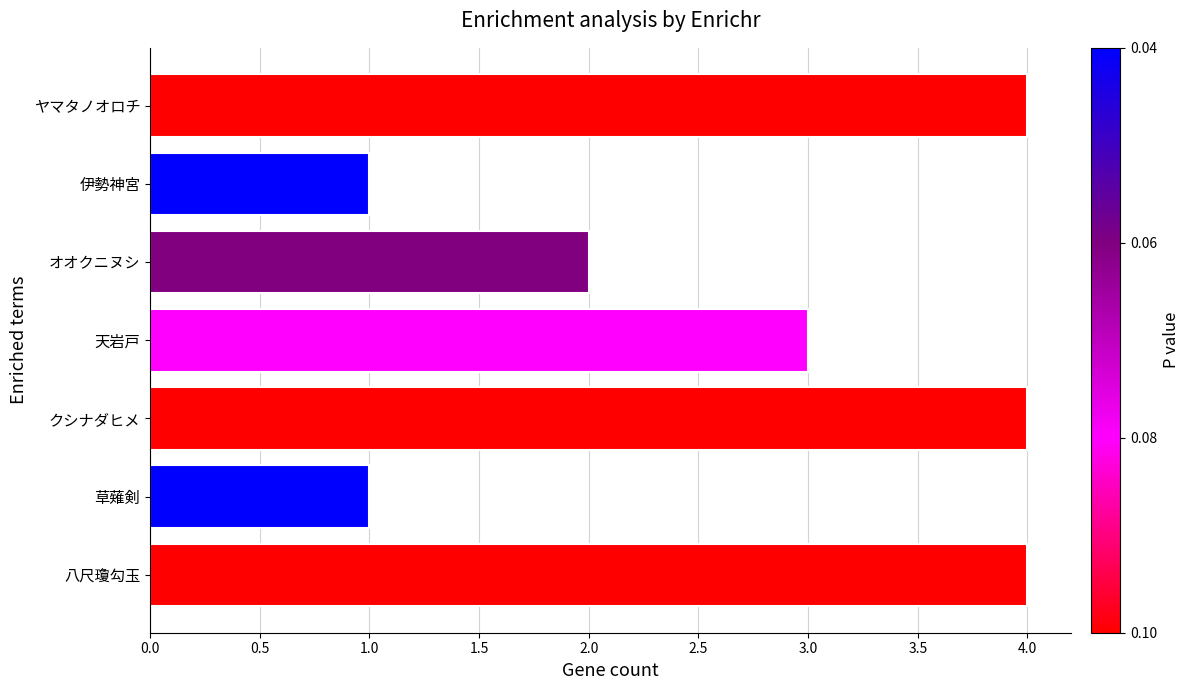

Reading bottom to top, list all the values displayed in this chart.

八尺瓊勾玉=4	草薙剣=1	クシナダヒメ=4	天岩戸=3	オオクニヌシ=2	伊勢神宮=1	ヤマタノオロチ=4